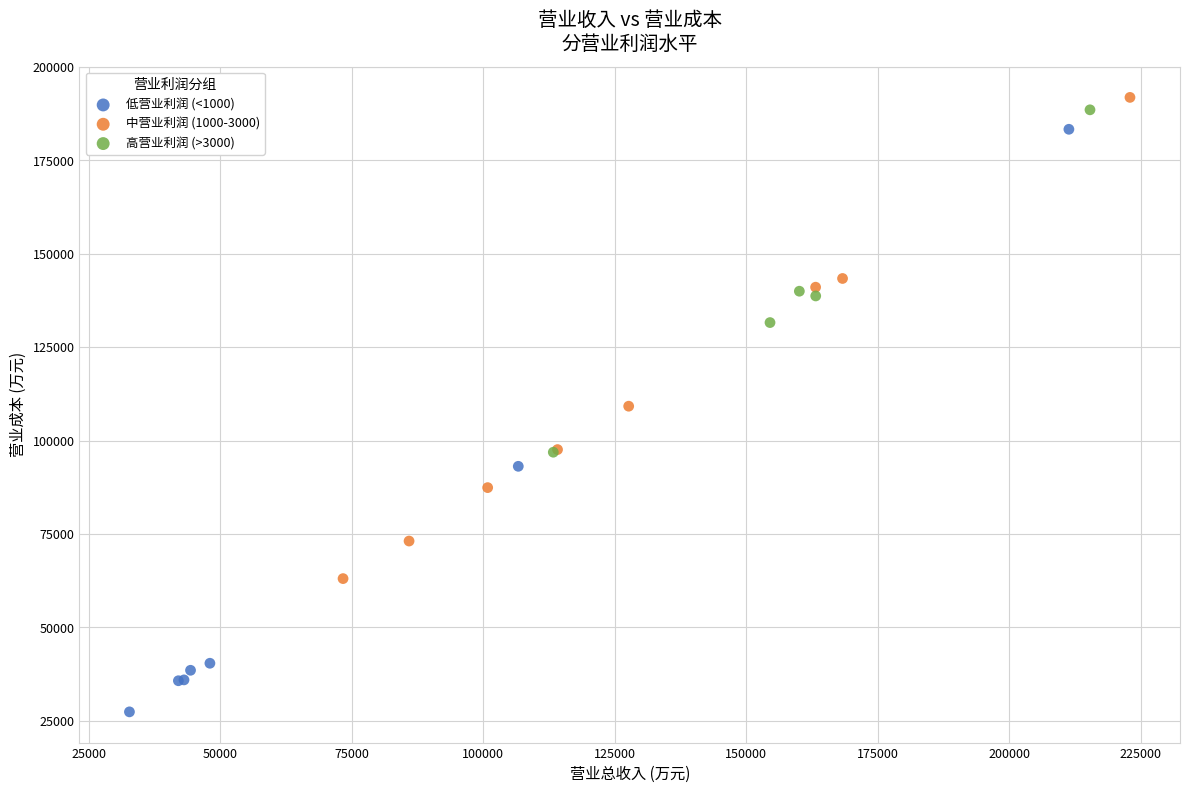

Which series reaches the minimum Y coordinate?

低营业利润 (<1000)